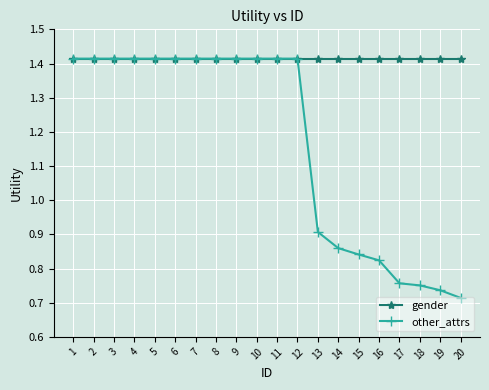

At how many categories does at least one series exceed 0?

20